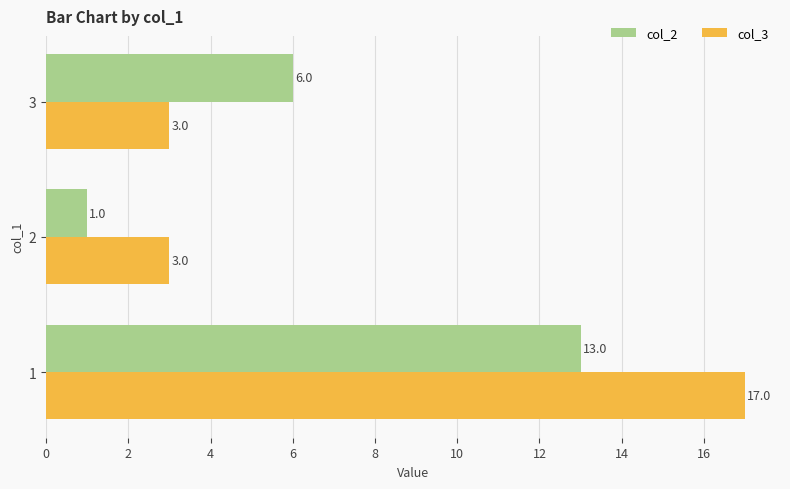

What is the difference between the col_3 values at 1 and 2?

14